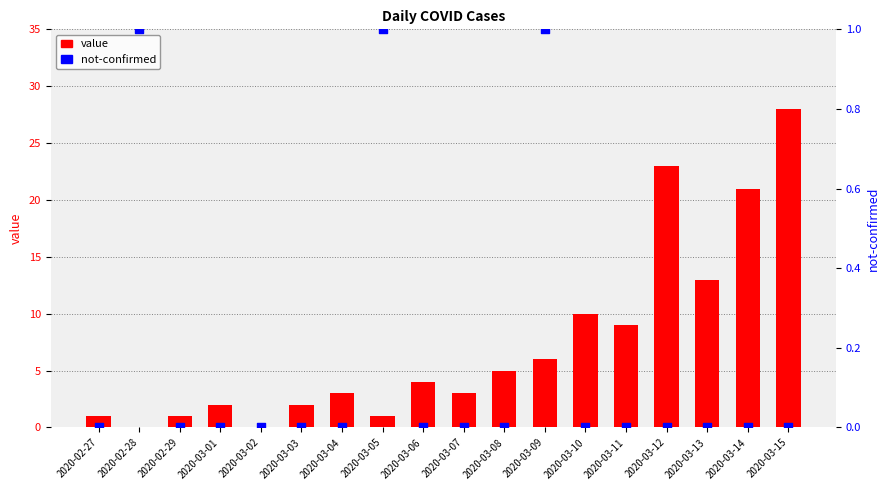

At which category is the sum across all series the highest?

2020-03-15